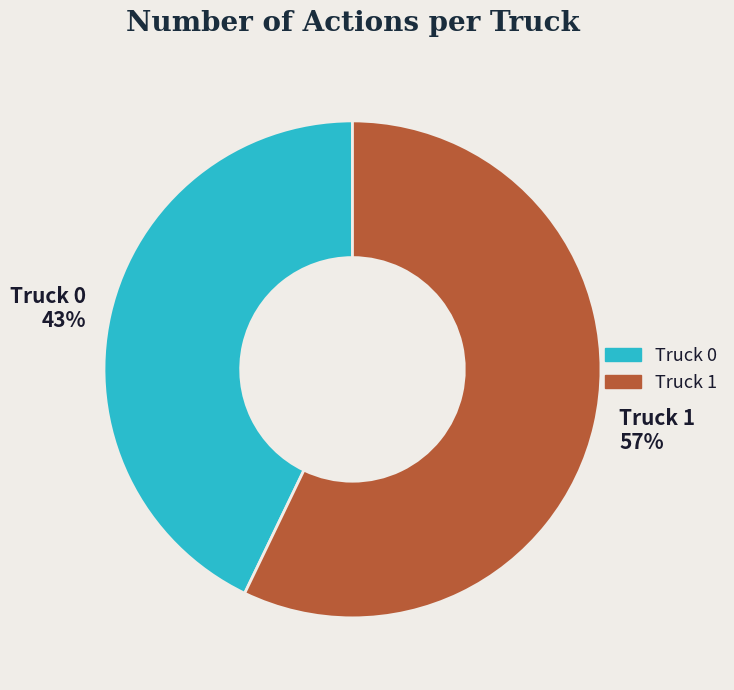

To the nearest percent, what percentage of the pie is Truck 0?

43%